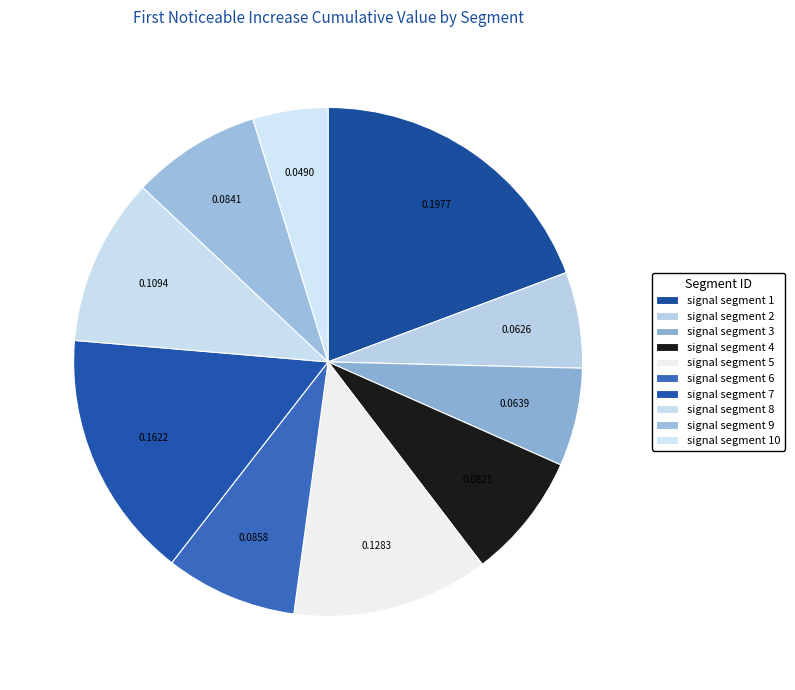

What is the largest slice in the pie chart?

signal segment 1